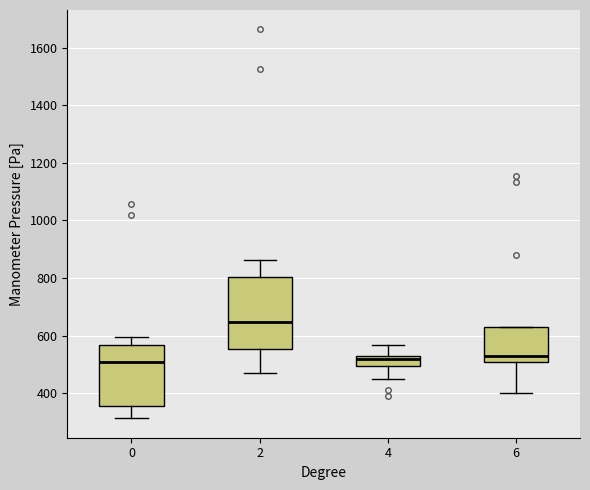

Where does the lower whisker of the box at x = 6 end on the y-axis? The values are not printed on the chart, so give them approximately, as read against the axis.

400